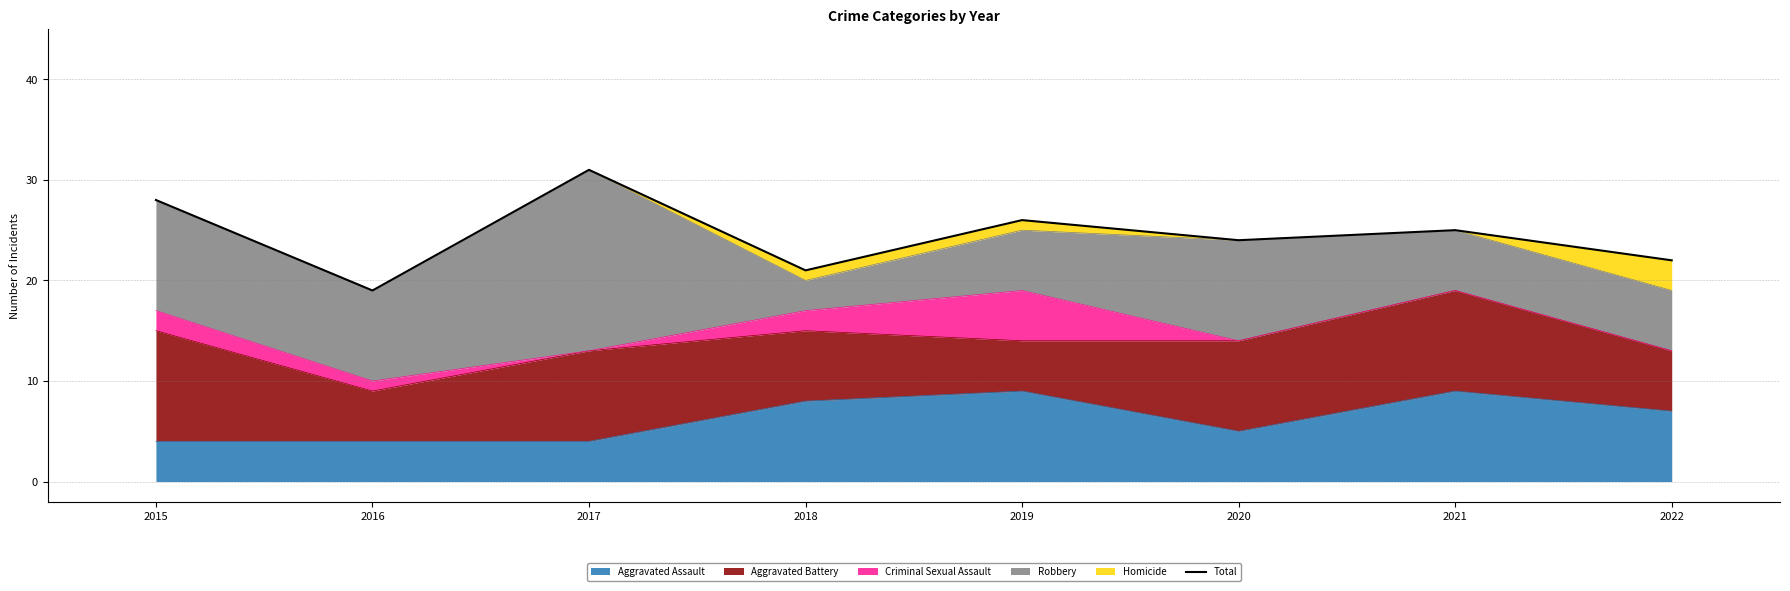

Reading left to right, list all the values displayed in this chart.

28	19	31	21	26	24	25	22